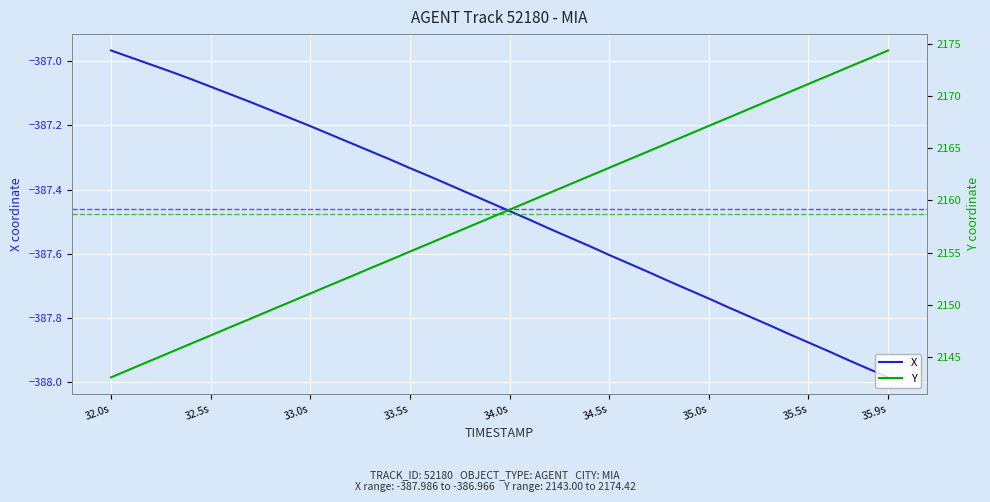

What is the average value of the Y series?

2158.7